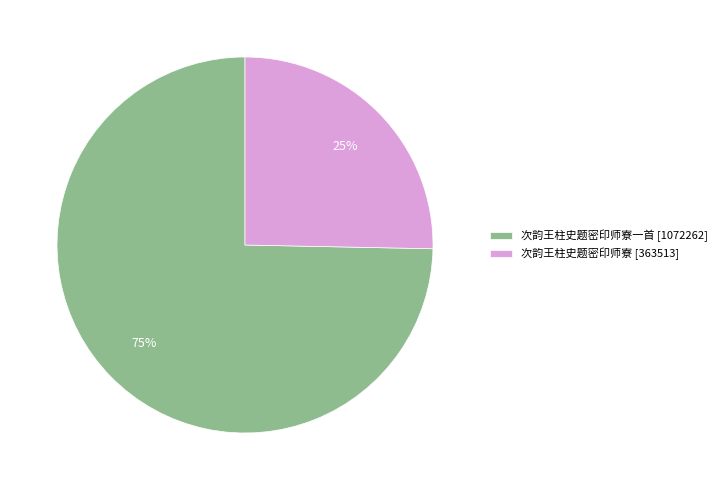

What percentage is the 次韵王柱史题密印师寮 [363513] slice, to the nearest percent?

25%